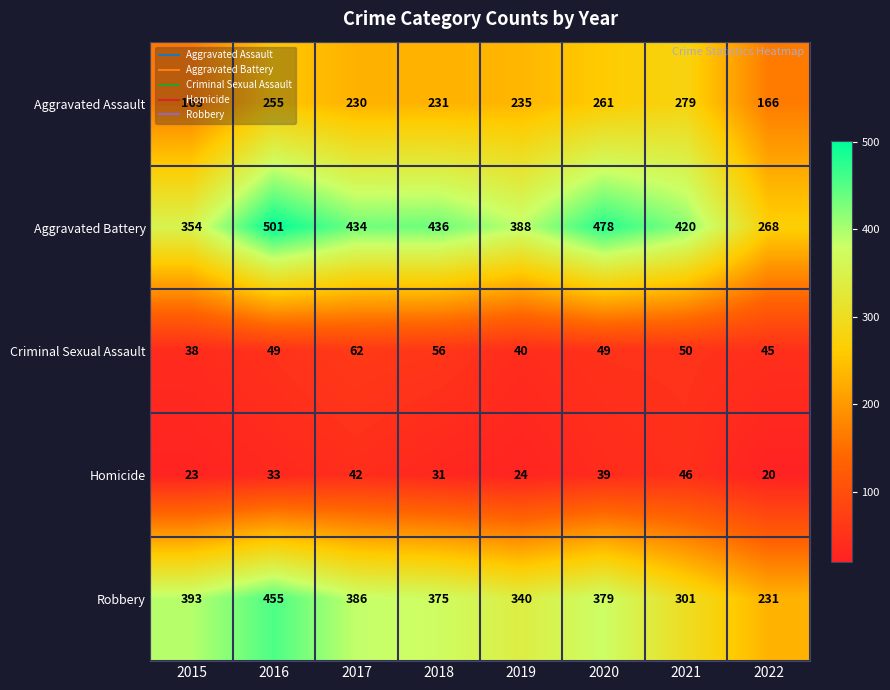

Between 2016 and 2019, which series saw the biggest shift?

Robbery